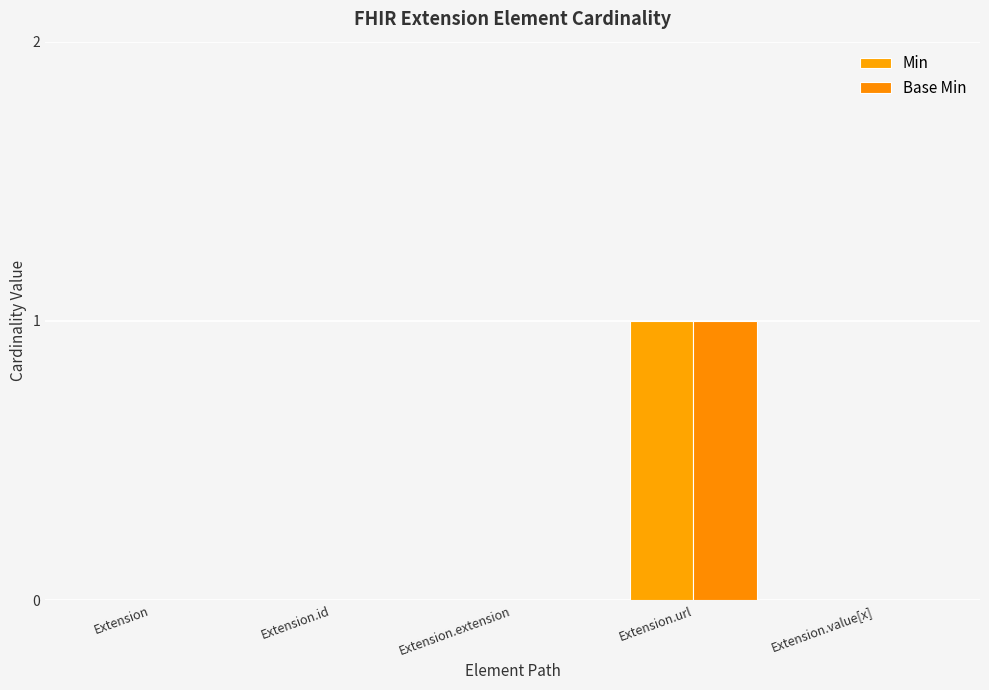

What are all the series names shown in the legend?

Min, Base Min